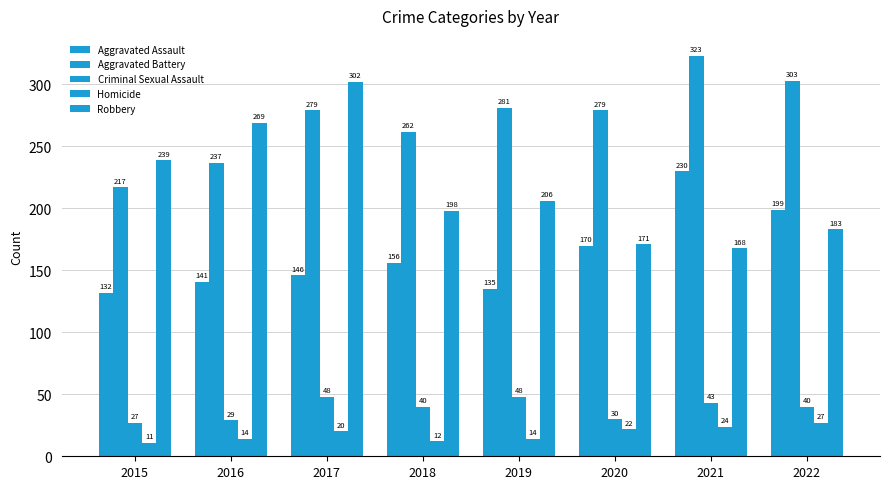

True or false: Criminal Sexual Assault has a value of 40 at 2022.

True